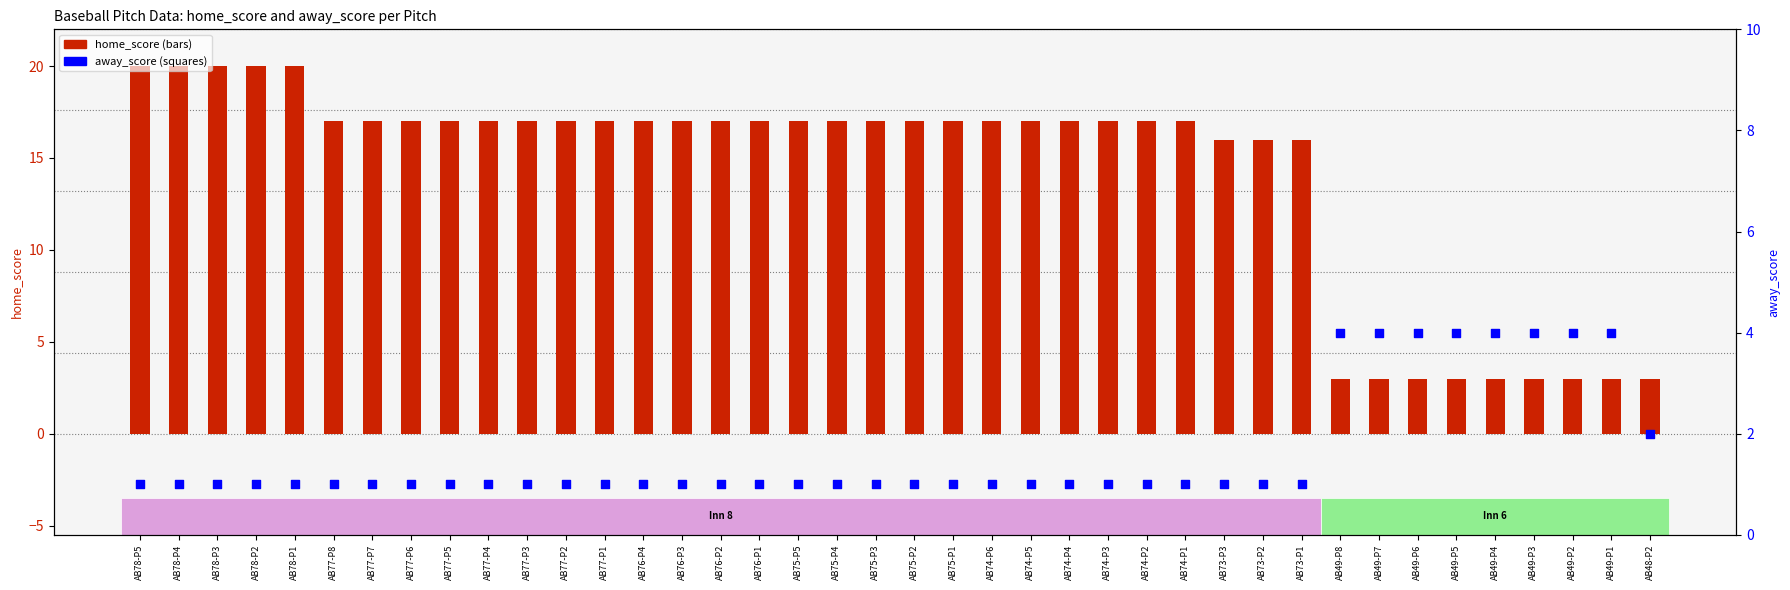

Which series has the largest Y range (max minus min)?

home_score